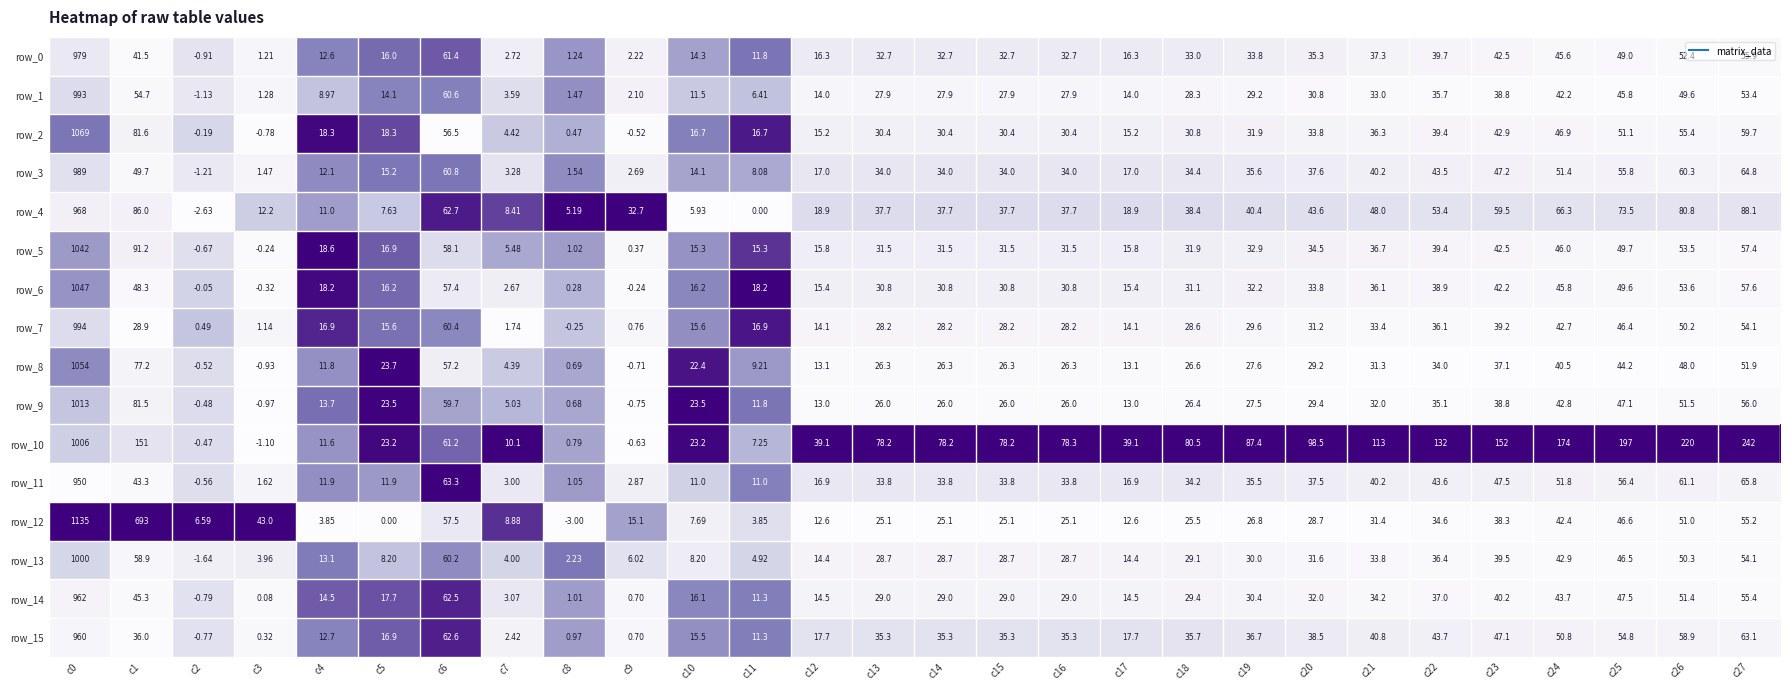

How many data points does each series have?

28